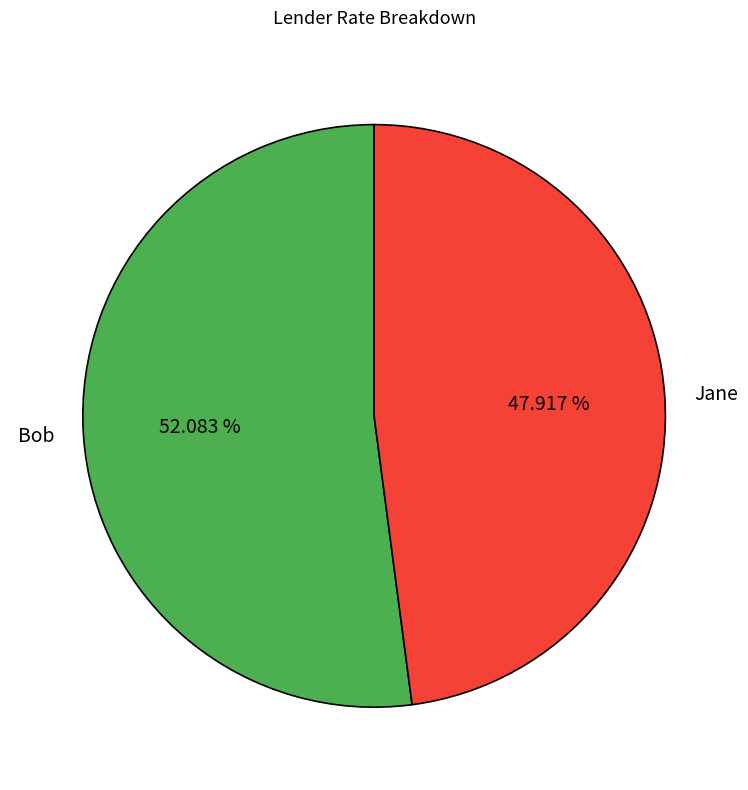

Does Bob account for over 50% of the chart?

Yes